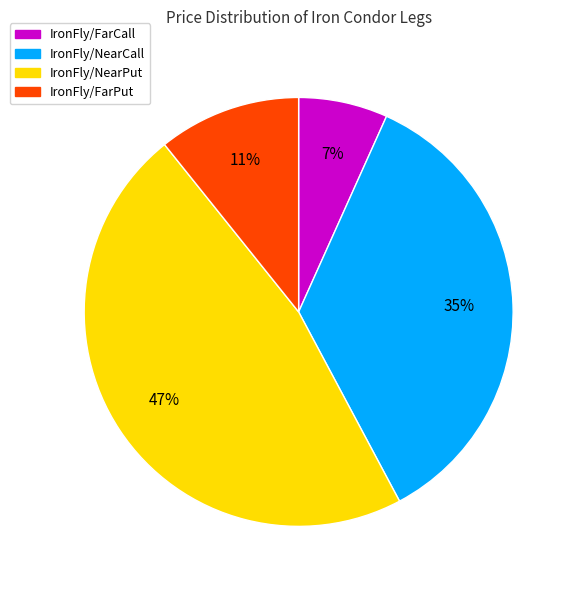

To the nearest percent, what portion does IronFly/NearCall represent?

35%